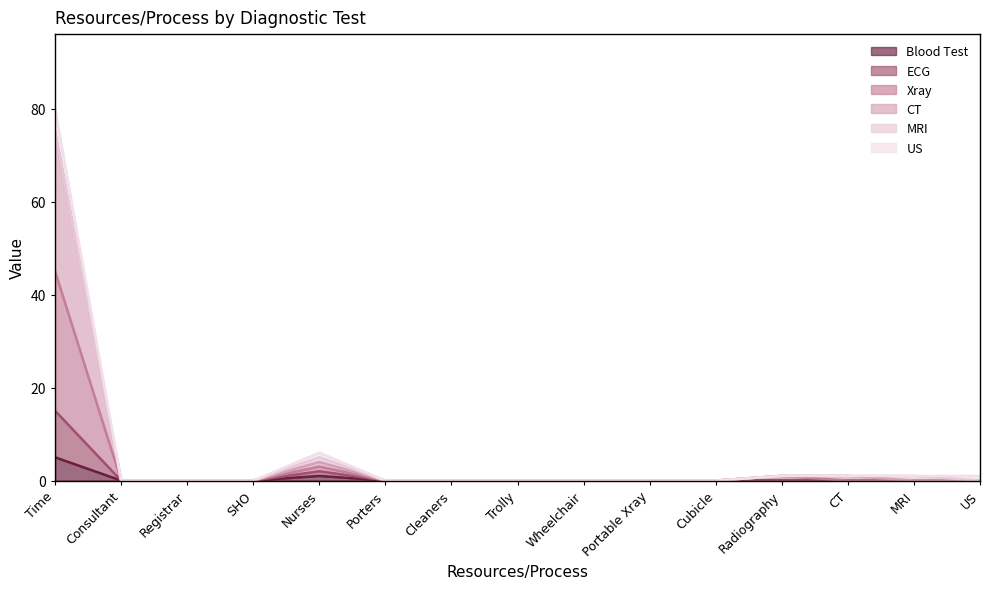

What are all the series names shown in the legend?

Blood Test, ECG, Xray, CT, MRI, US